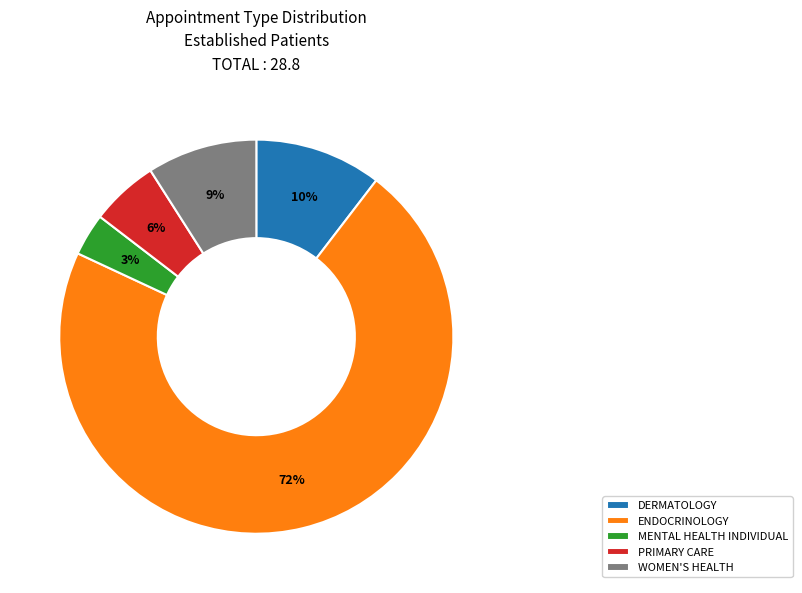

Do PRIMARY CARE and WOMEN'S HEALTH together represent more than half of the pie?

No